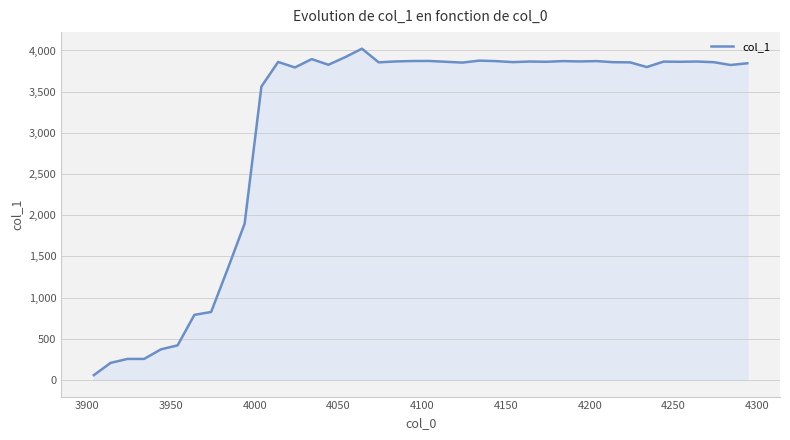

What is the greatest value displayed?

4022